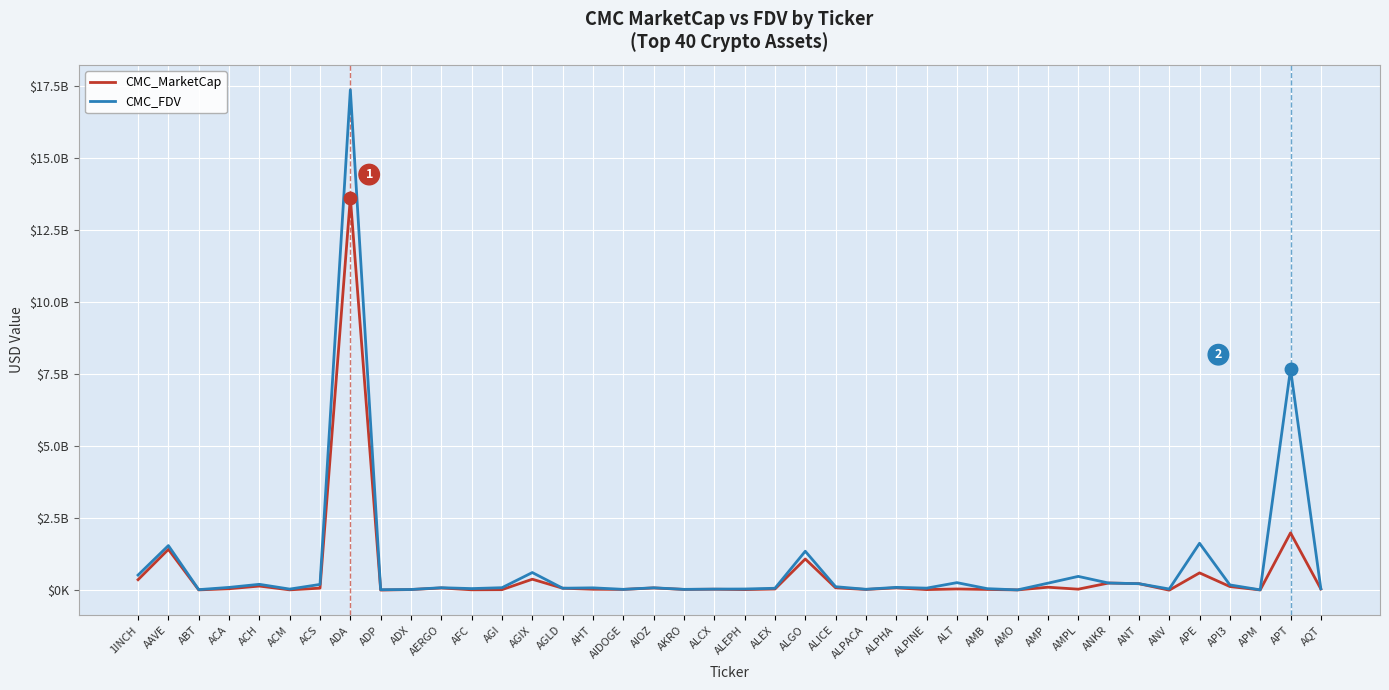

True or false: CMC_FDV and CMC_MarketCap intersect in this chart.

False